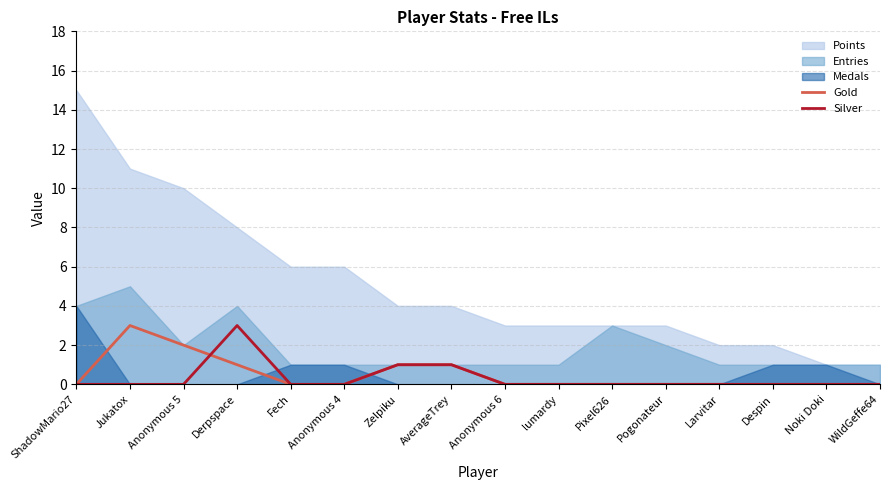

What is the label of the 8th point from the right?

Anonymous 6